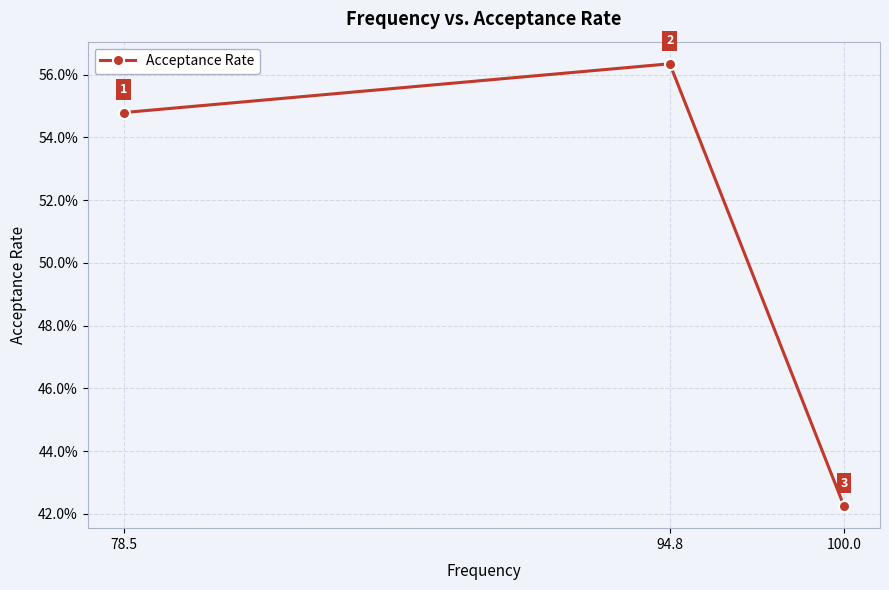

Which category has the lowest value across all series?

100.0